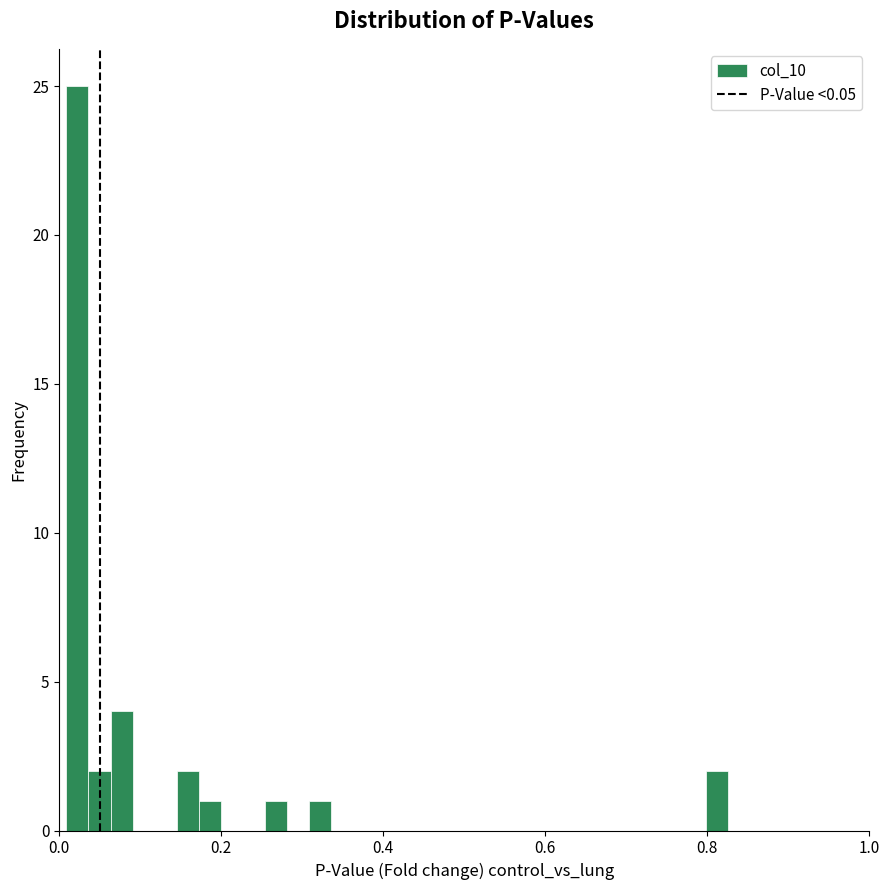

Around what value on the x-axis is the tallest bar? Give the approximate position of its centre, as read against the axis.

0.02